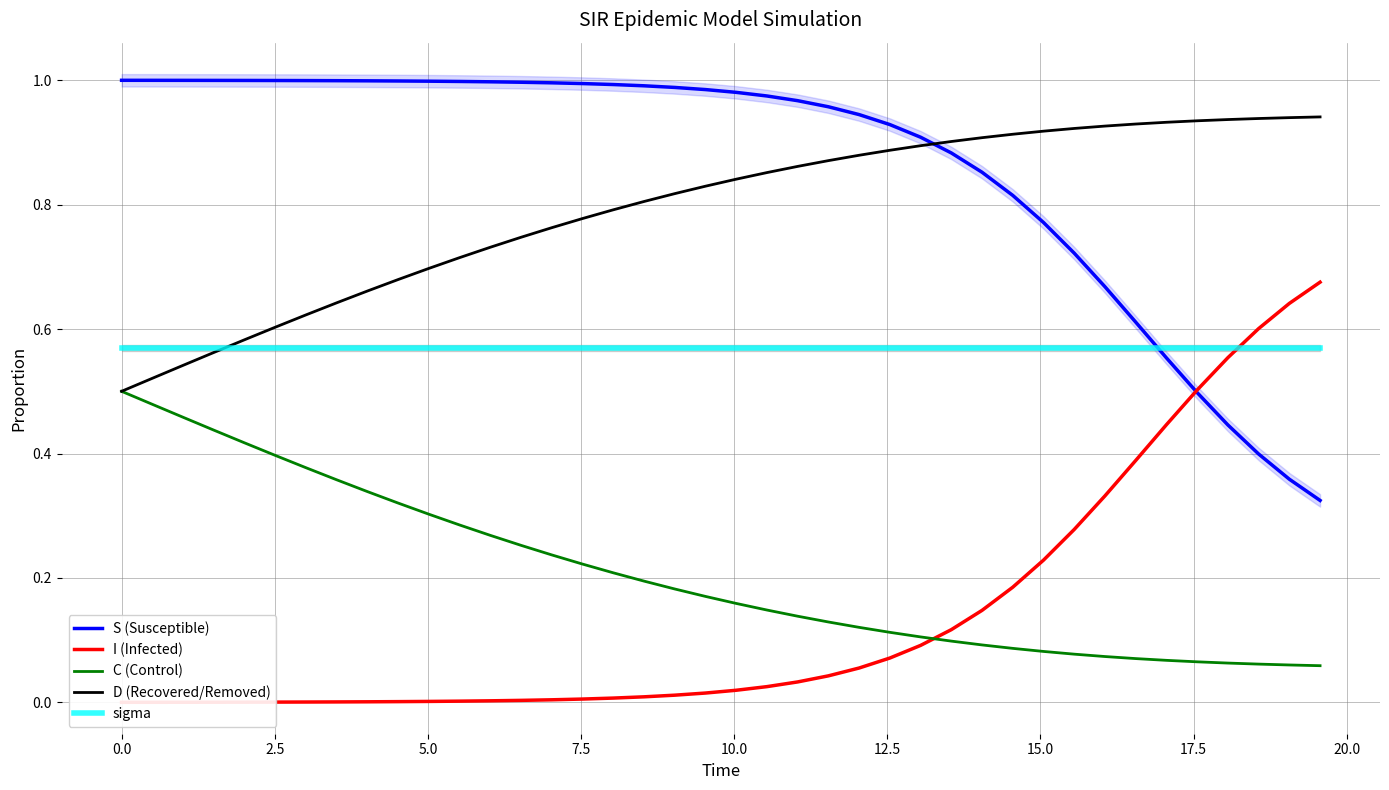

True or false: sigma and I (Infected) intersect in this chart.

True